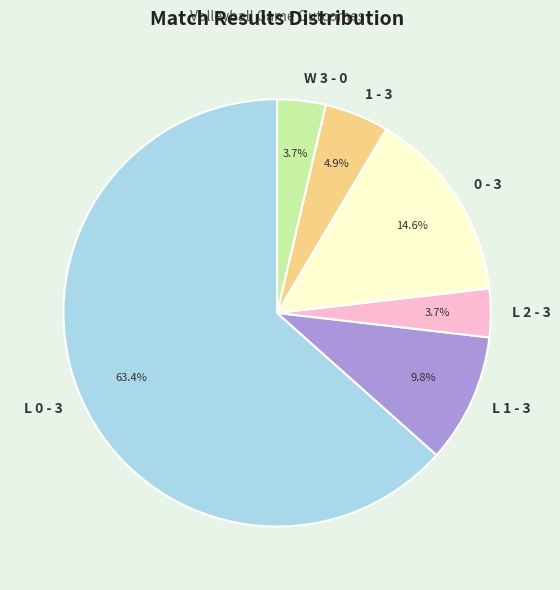

Is it true that W 3 - 0 is 4% of the pie?

True